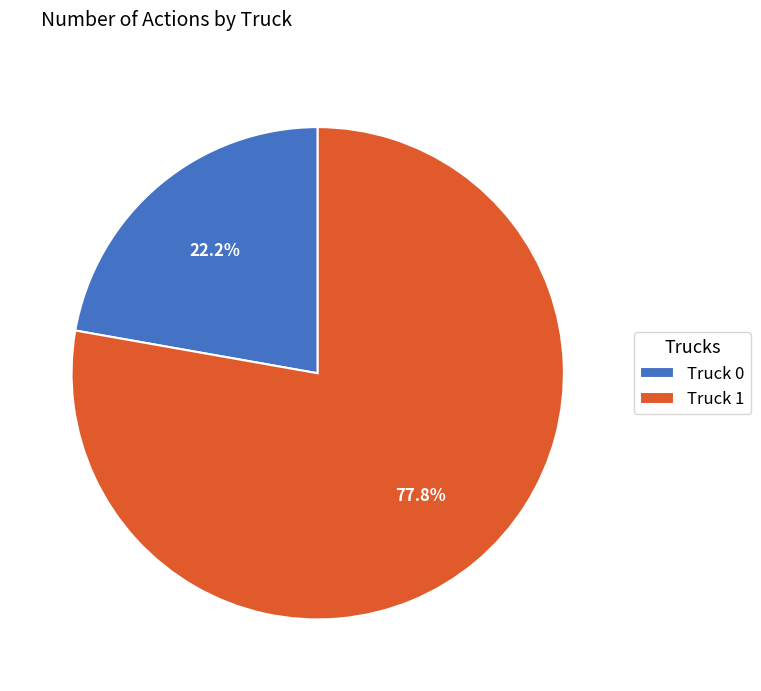

True or false: Truck 0 accounts for 22% of the total.

True